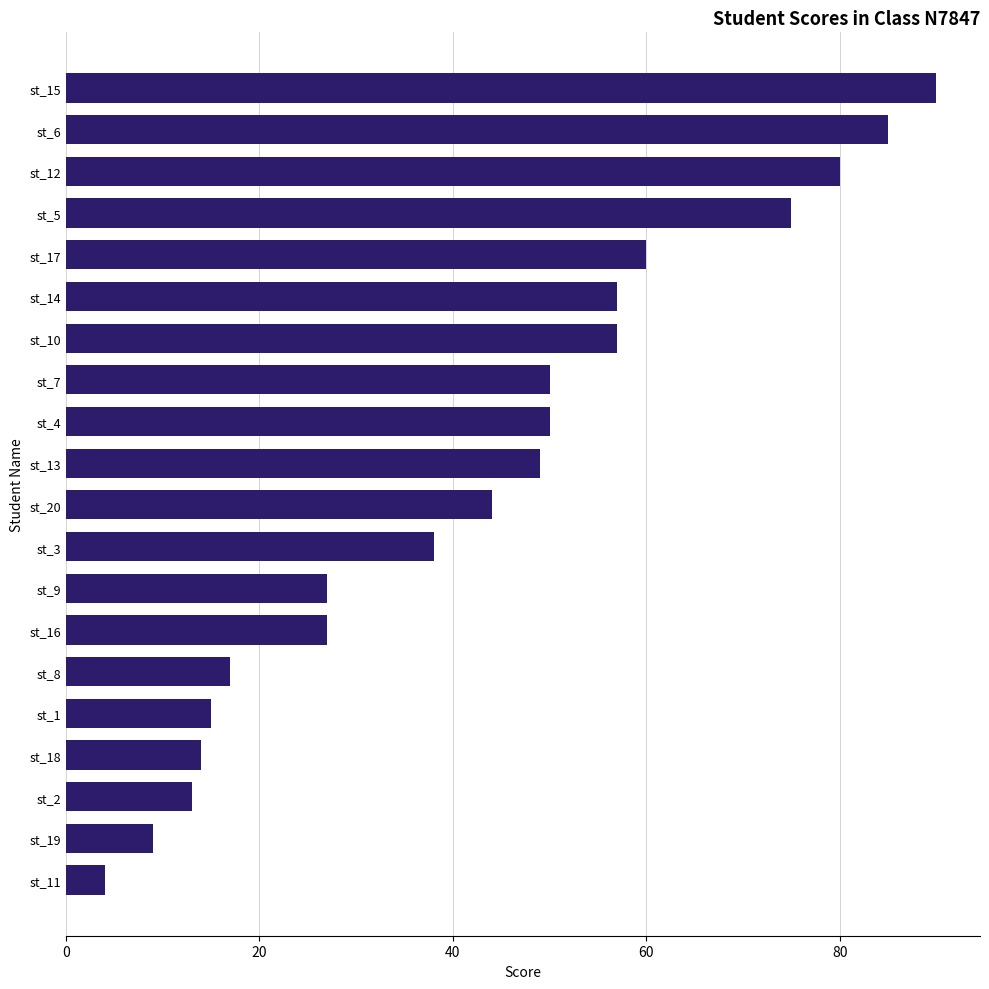

What is the average value?

43